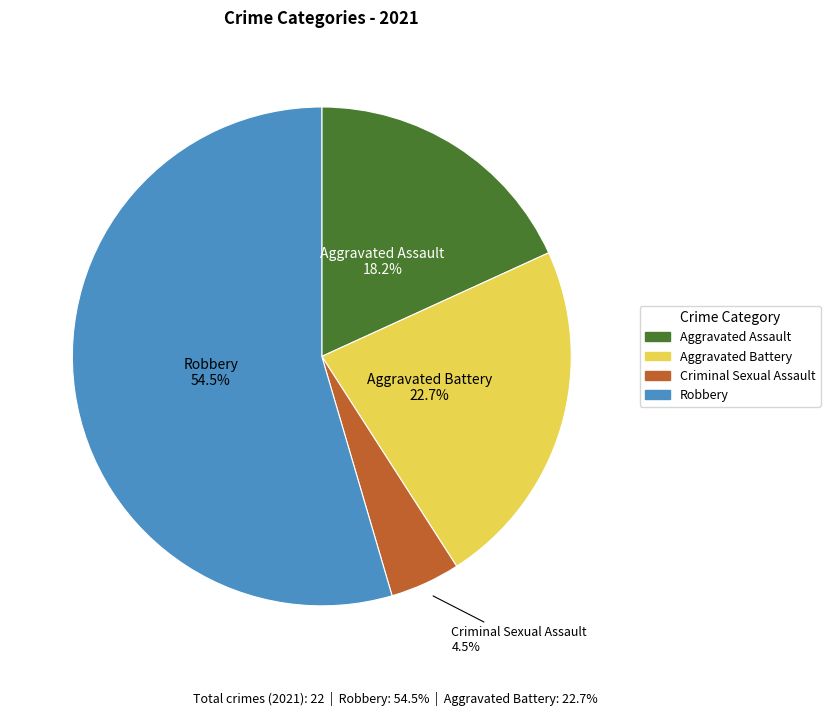

True or false: Aggravated Assault accounts for 26% of the total.

False